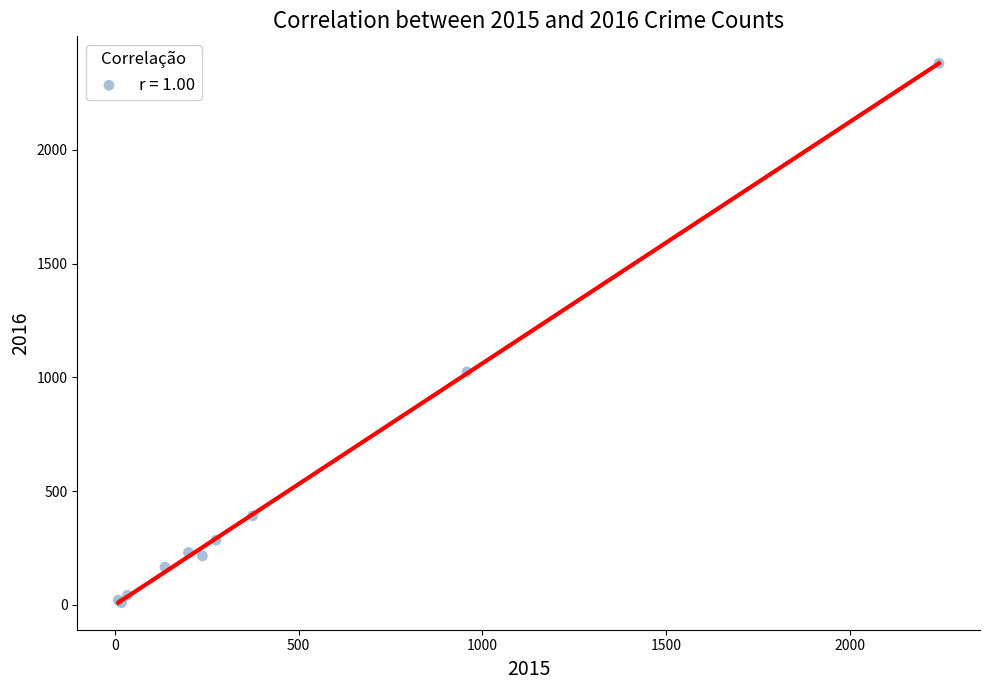

What Y value in the scatter plot is closest to 1195?

1024